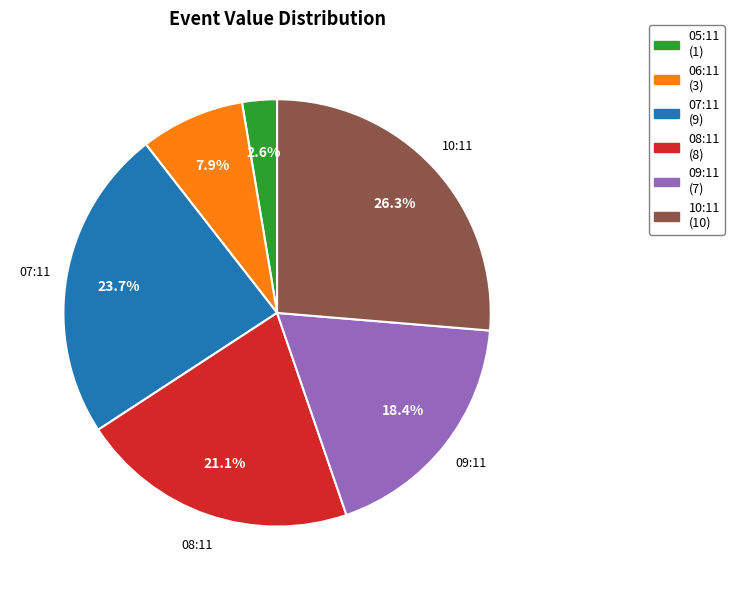

To the nearest percent, what is the average slice percentage?

17%